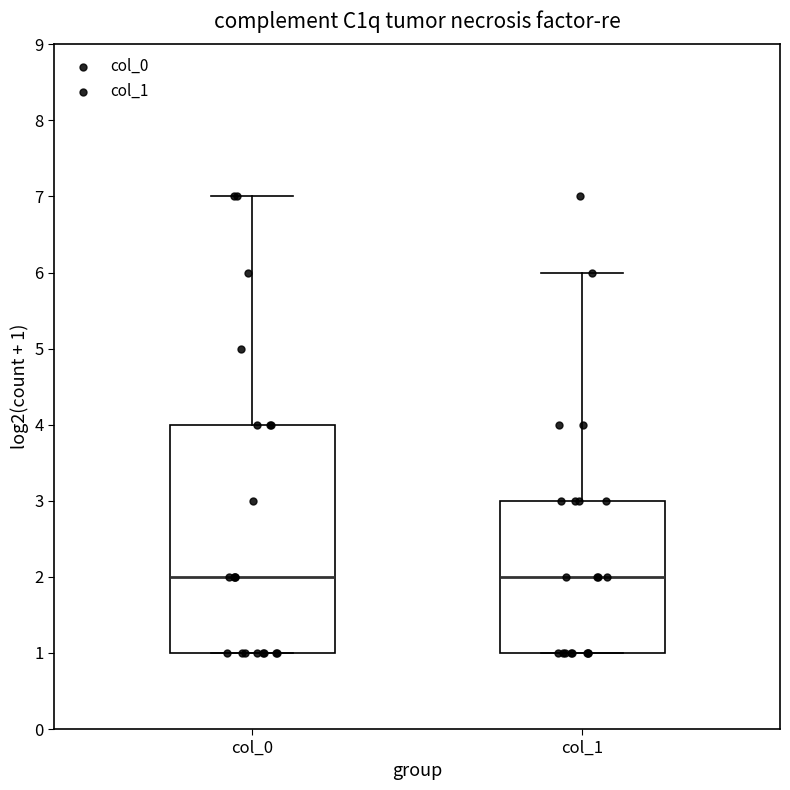

Reading left to right, read every box against the y-axis: the position of its median line, the range the box covers, and the ends of its whiskers. The values are not printed on the chart, so give them approximately, as read against the axis.

col_0: median 2, box 1 to 4, whiskers 1 to 7
col_1: median 2, box 1 to 3, whiskers 1 to 6